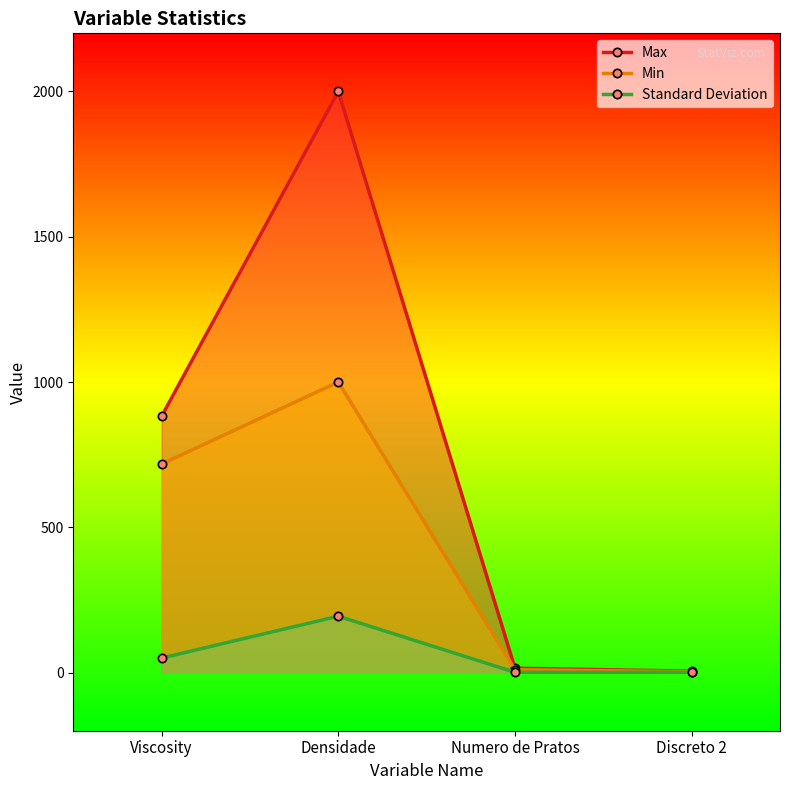

Reading left to right, transcribe all the data shown in this chart.

Max: 882.2	2000.0	15.0	5.0
Min: 717.8	1000.0	10.0	3.0
Standard Deviation: 50.0	194.1	1.0	1.0